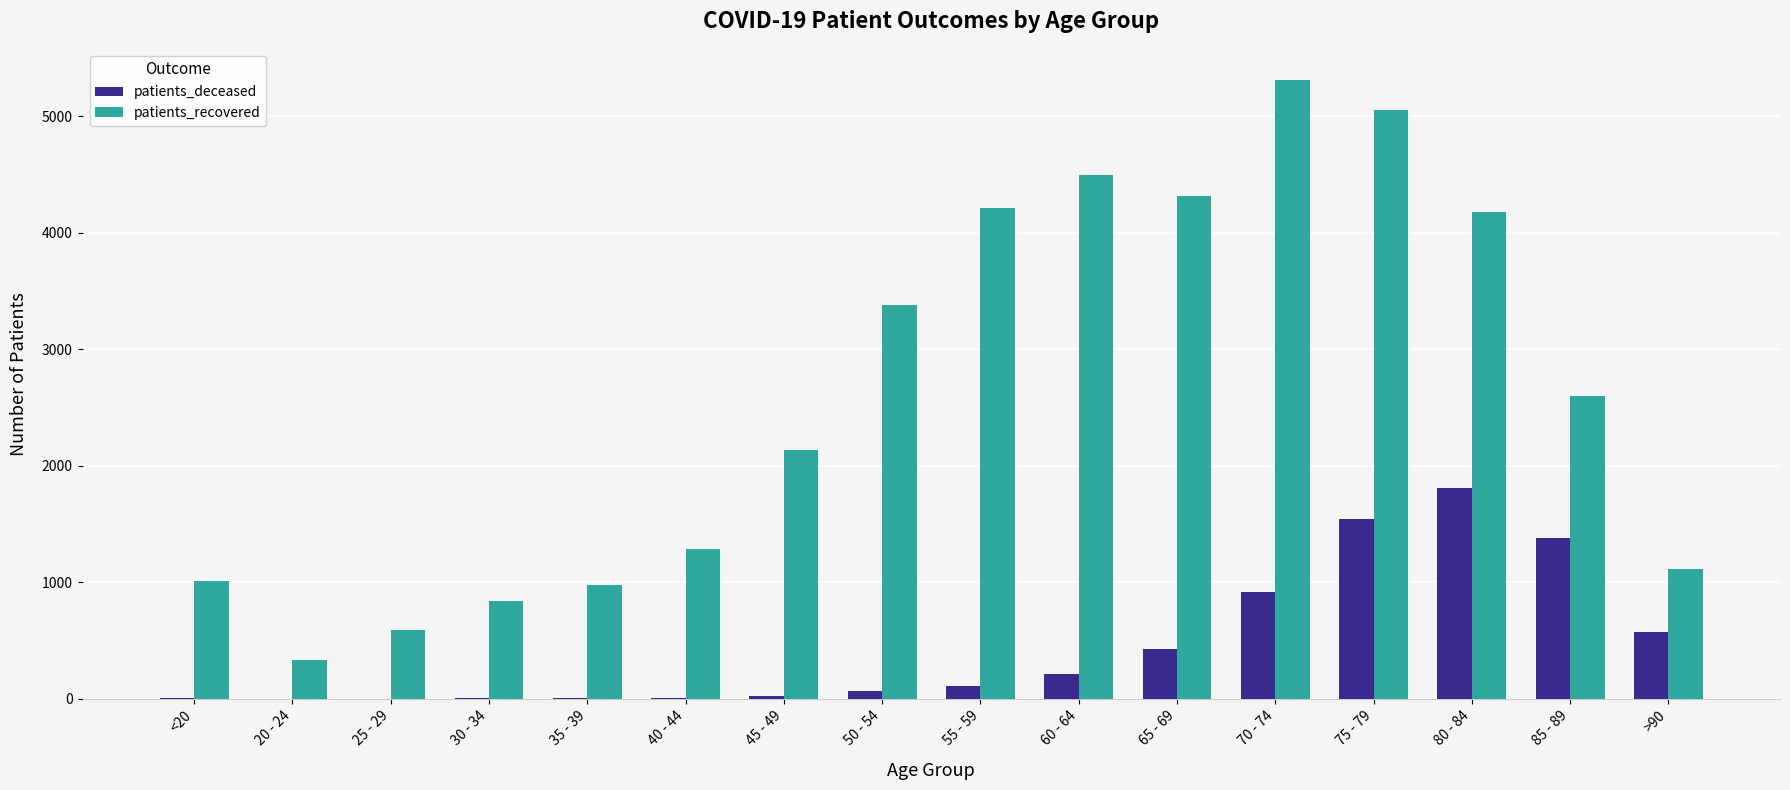

Count the number of data series in this chart.

2